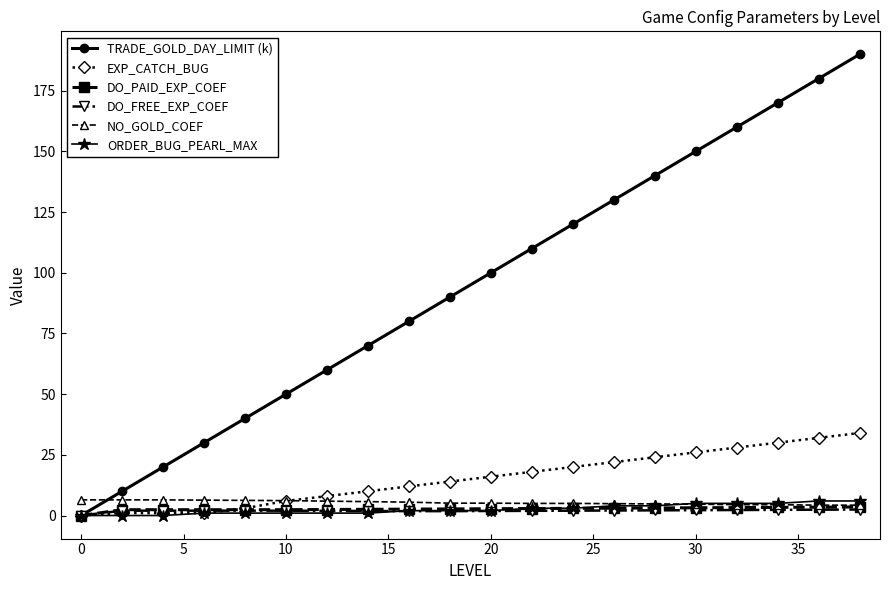

What is the greatest value displayed?

190.0